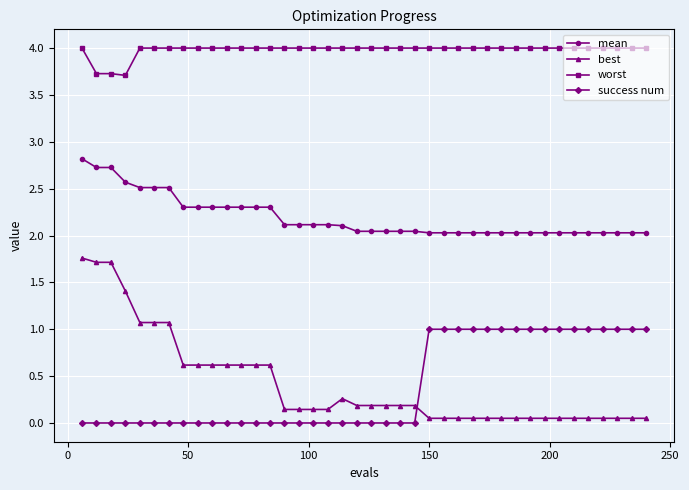

What is the maximum value shown in the chart?

4.0